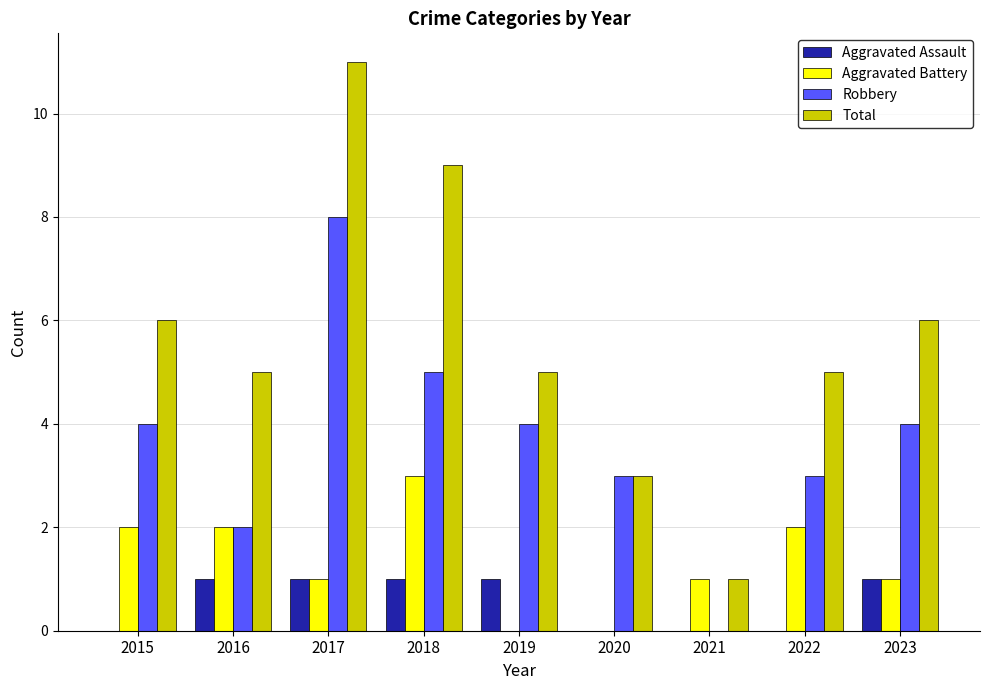

Are the bars horizontal?

No